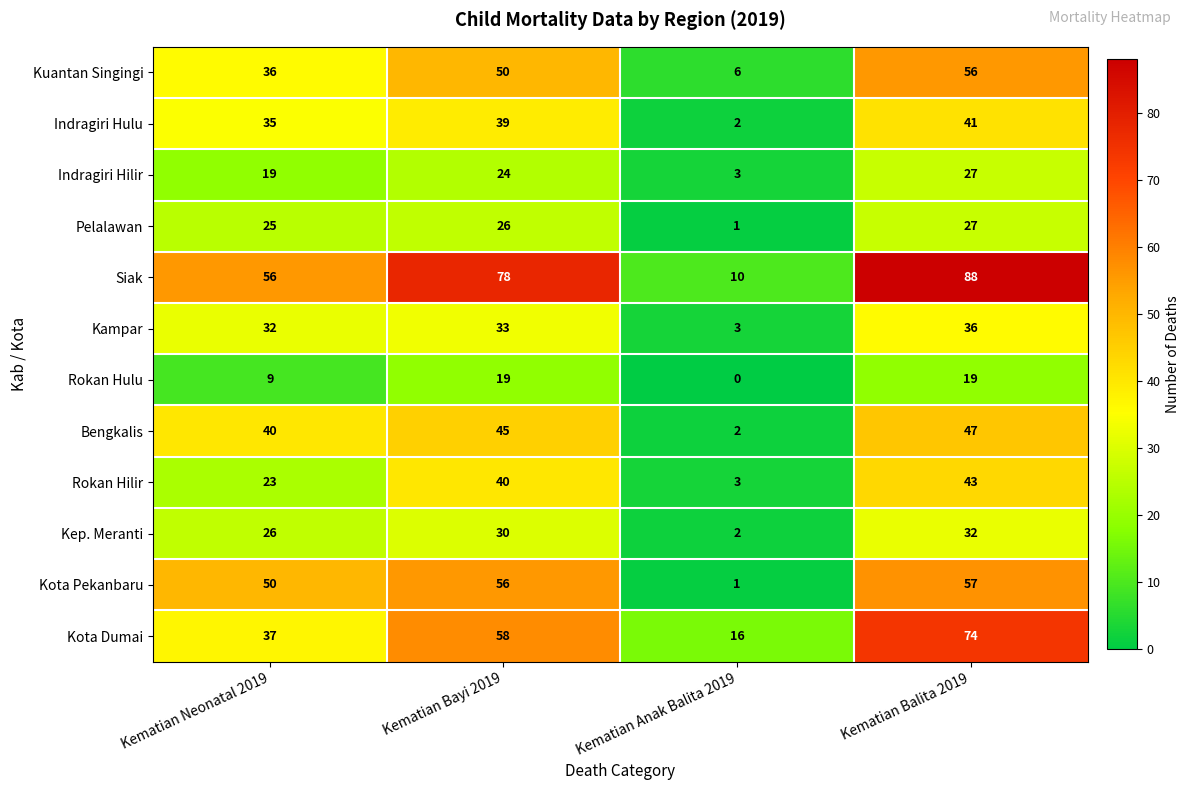

What is the sum of all Kep. Meranti values?

90